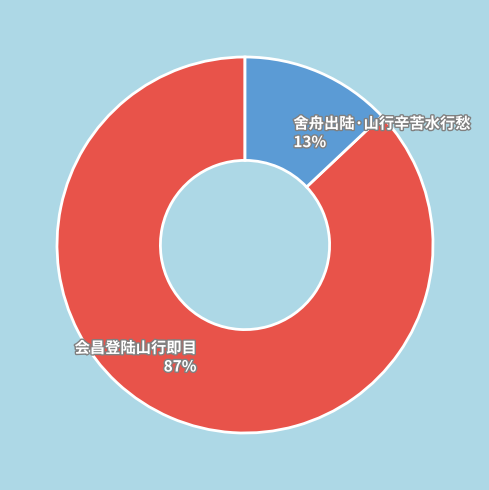

Which category accounts for the majority?

会昌登陆山行即目